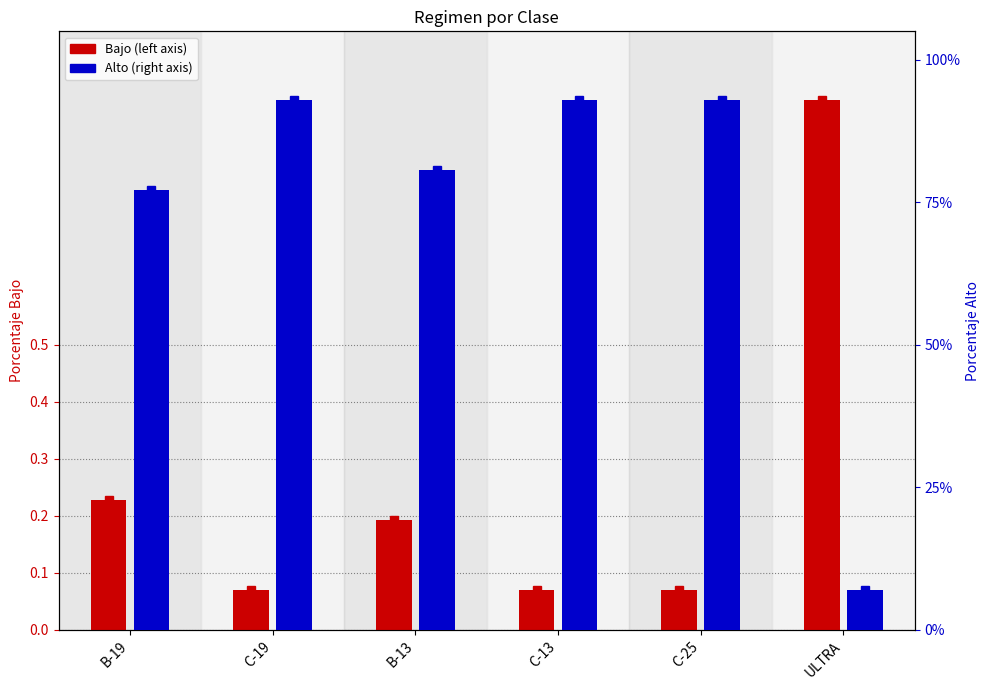

How many categories are shown in the chart?

6